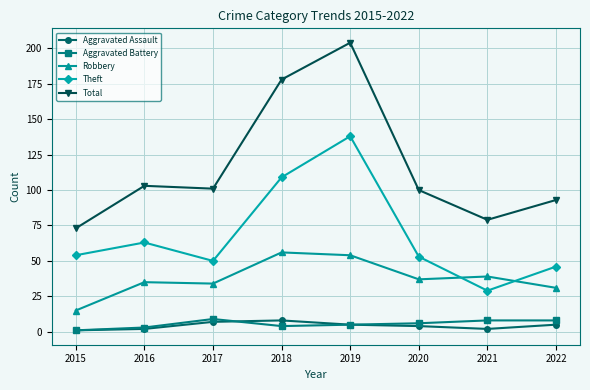

What is the maximum value shown in the chart?

204